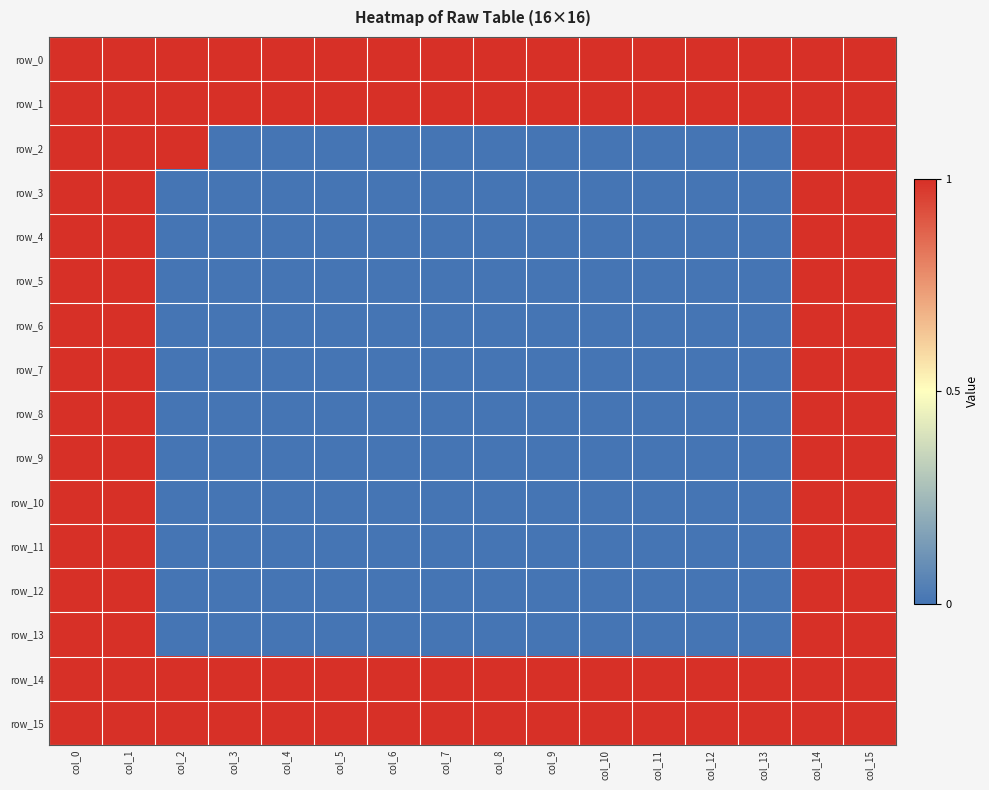

Reading left to right, what are all the values shown in this chart?

row_0: 1	1	1	1	1	1	1	1	1	1	1	1	1	1	1	1
row_1: 1	1	1	1	1	1	1	1	1	1	1	1	1	1	1	1
row_2: 1	1	1	0	0	0	0	0	0	0	0	0	0	0	1	1
row_3: 1	1	0	0	0	0	0	0	0	0	0	0	0	0	1	1
row_4: 1	1	0	0	0	0	0	0	0	0	0	0	0	0	1	1
row_5: 1	1	0	0	0	0	0	0	0	0	0	0	0	0	1	1
row_6: 1	1	0	0	0	0	0	0	0	0	0	0	0	0	1	1
row_7: 1	1	0	0	0	0	0	0	0	0	0	0	0	0	1	1
row_8: 1	1	0	0	0	0	0	0	0	0	0	0	0	0	1	1
row_9: 1	1	0	0	0	0	0	0	0	0	0	0	0	0	1	1
row_10: 1	1	0	0	0	0	0	0	0	0	0	0	0	0	1	1
row_11: 1	1	0	0	0	0	0	0	0	0	0	0	0	0	1	1
row_12: 1	1	0	0	0	0	0	0	0	0	0	0	0	0	1	1
row_13: 1	1	0	0	0	0	0	0	0	0	0	0	0	0	1	1
row_14: 1	1	1	1	1	1	1	1	1	1	1	1	1	1	1	1
row_15: 1	1	1	1	1	1	1	1	1	1	1	1	1	1	1	1